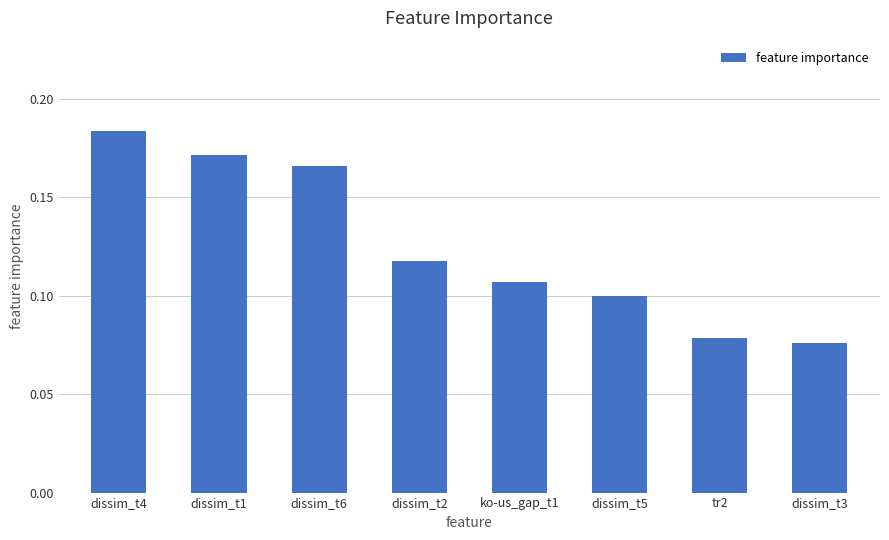

Between dissim_t5 and tr2, which is larger?

dissim_t5